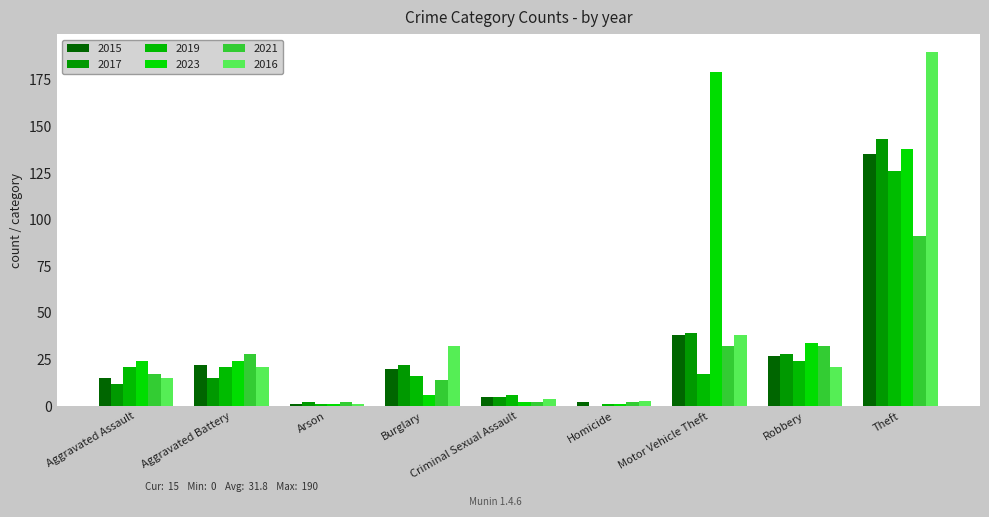

What is the greatest value displayed?

190